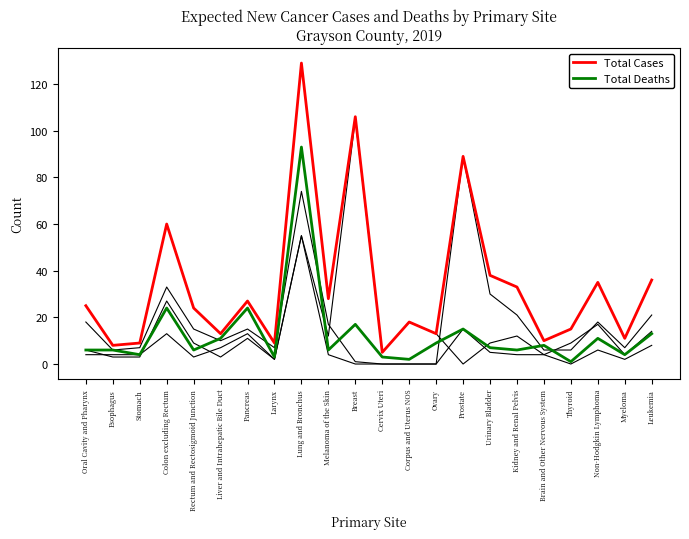

How many lines are shown in the chart?

5